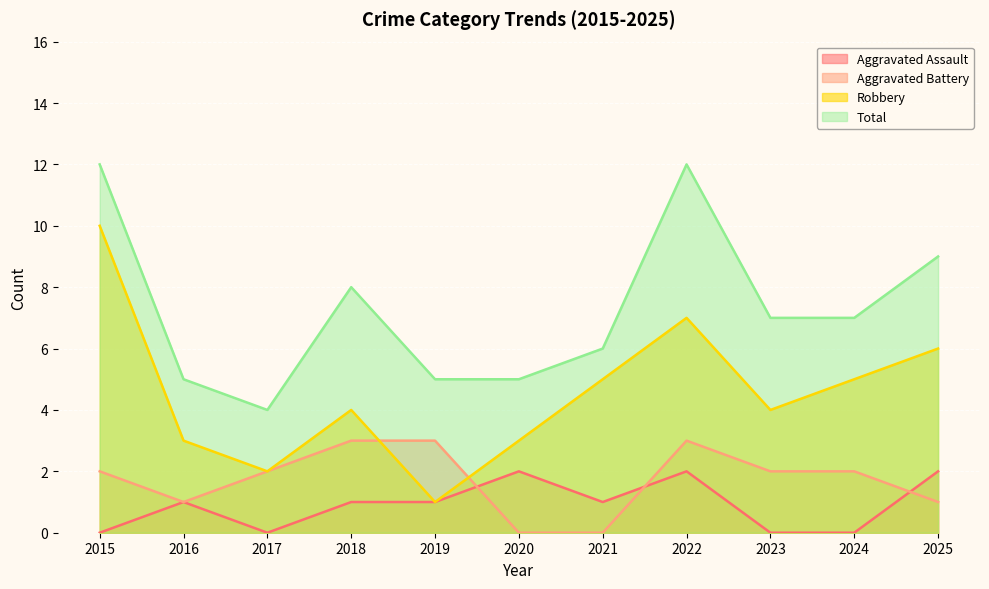

The Aggravated Battery series shows 1 at 2016. True or false?

True